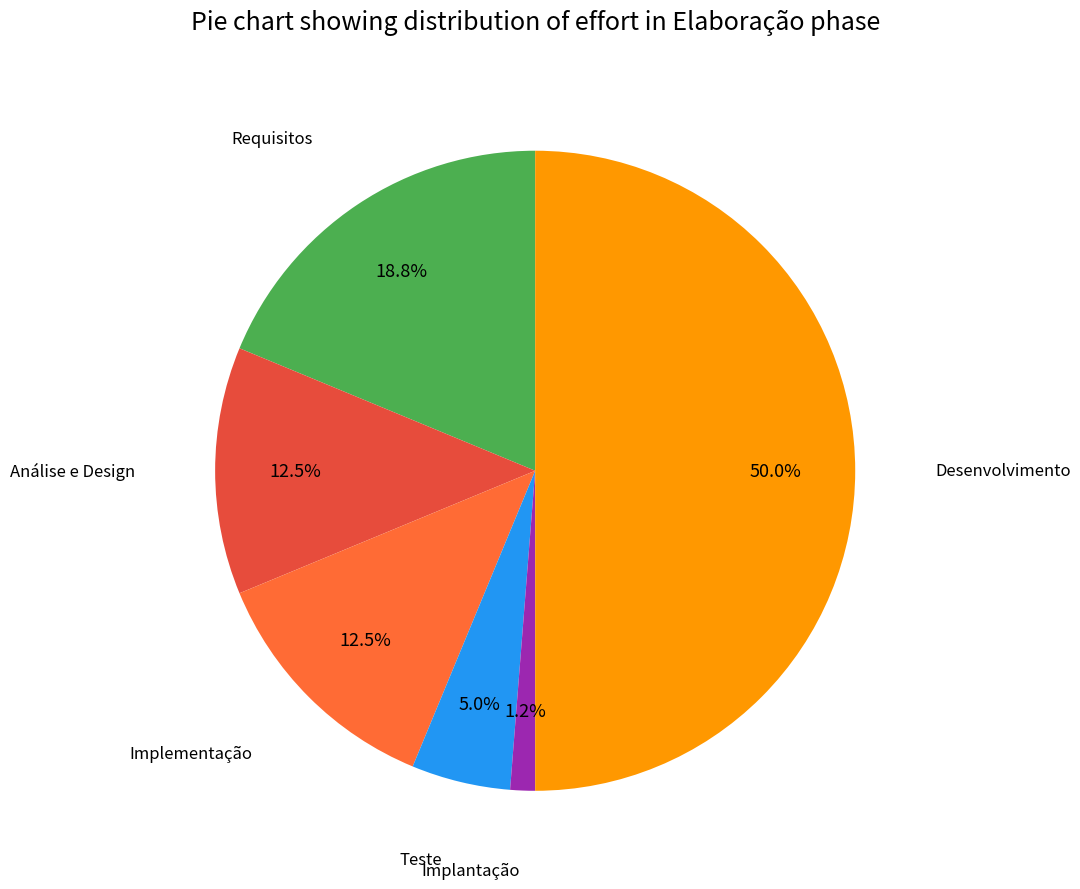

How many slices are in this pie chart?

6